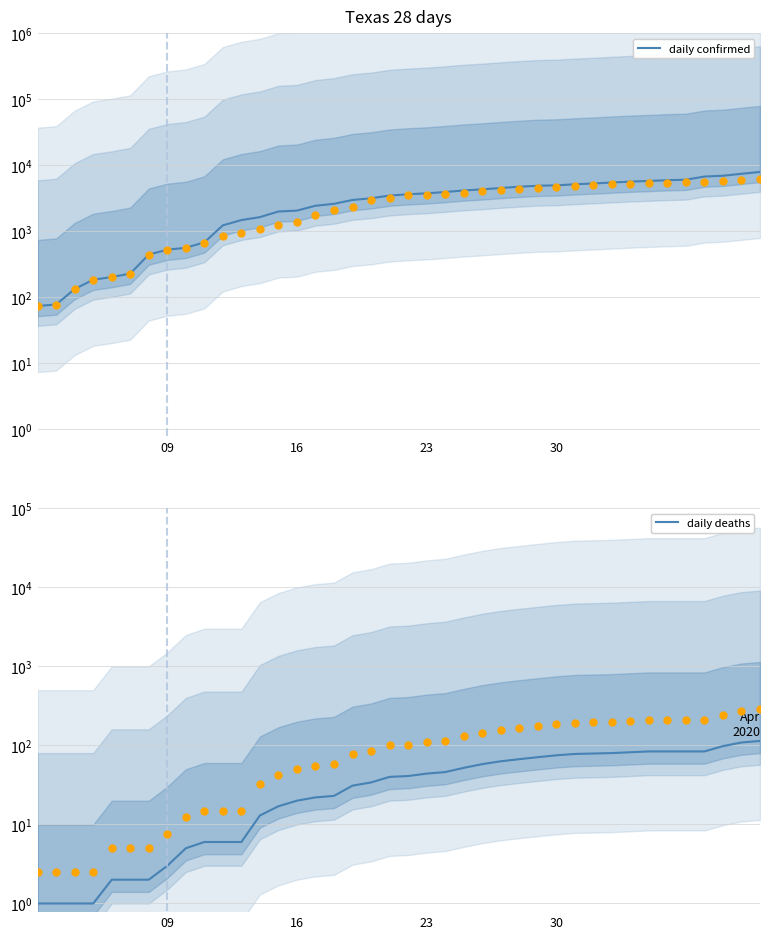

At which category is the sum across all series the highest?

39